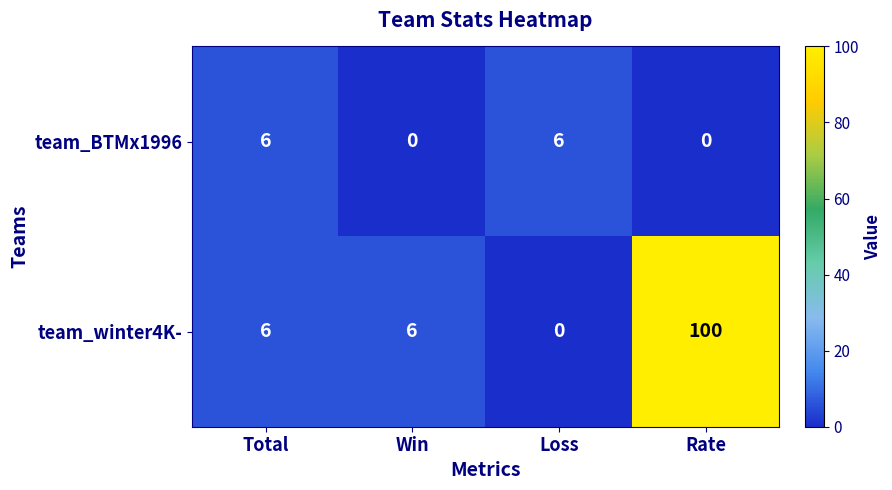

List the series in order of their peak value, highest first.

team_winter4K-, team_BTMx1996